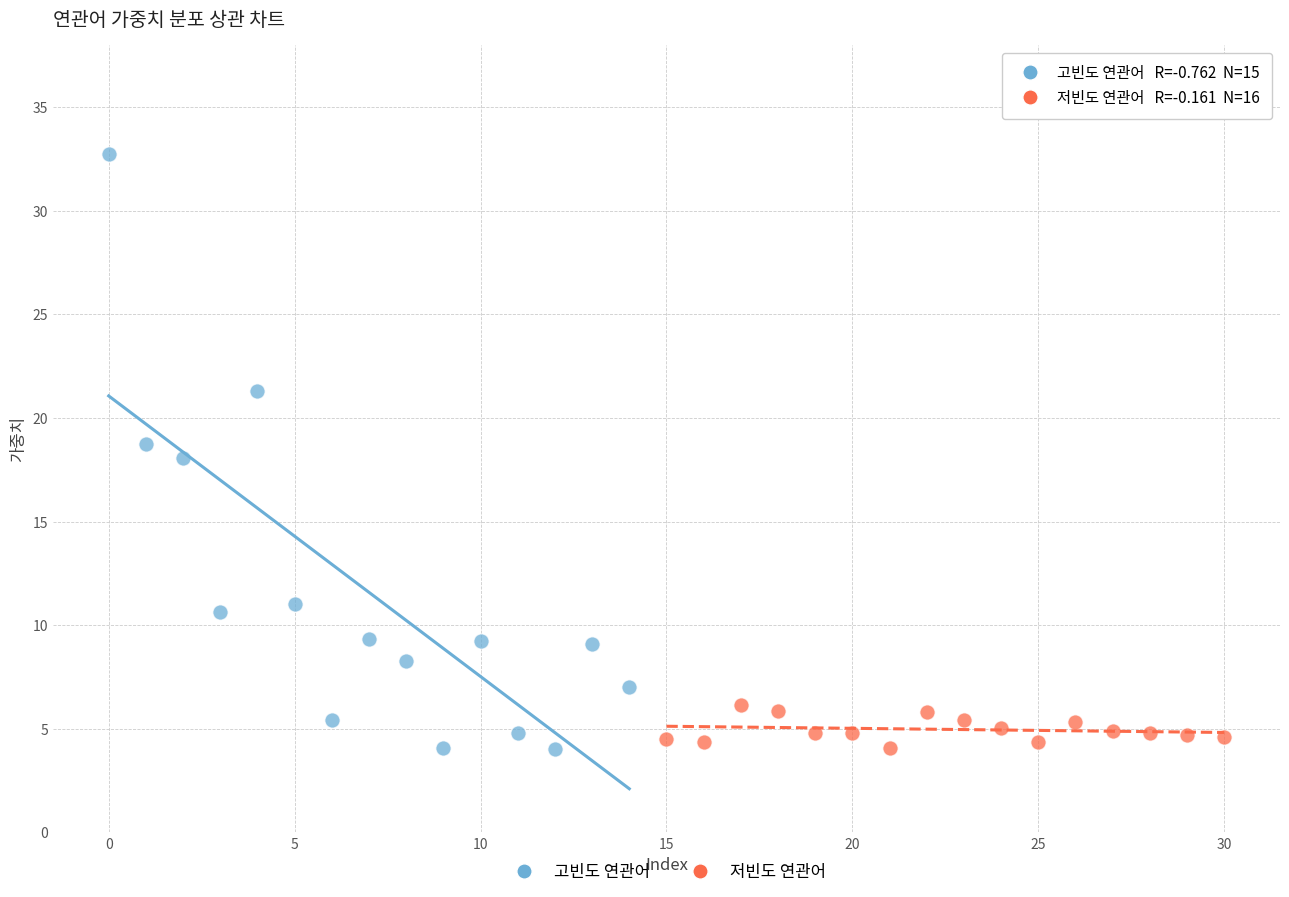

Which series has the largest Y range (max minus min)?

고빈도 연관어